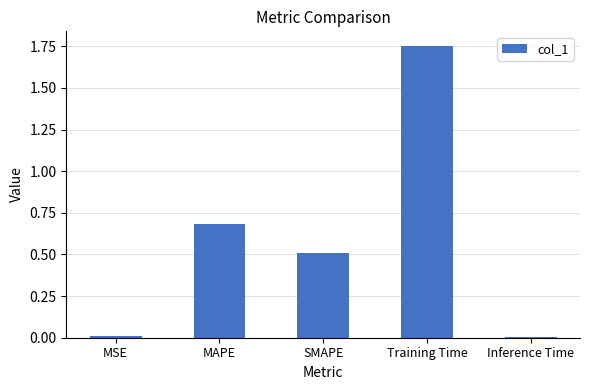

What is the label of the 3rd bar from the left?

SMAPE